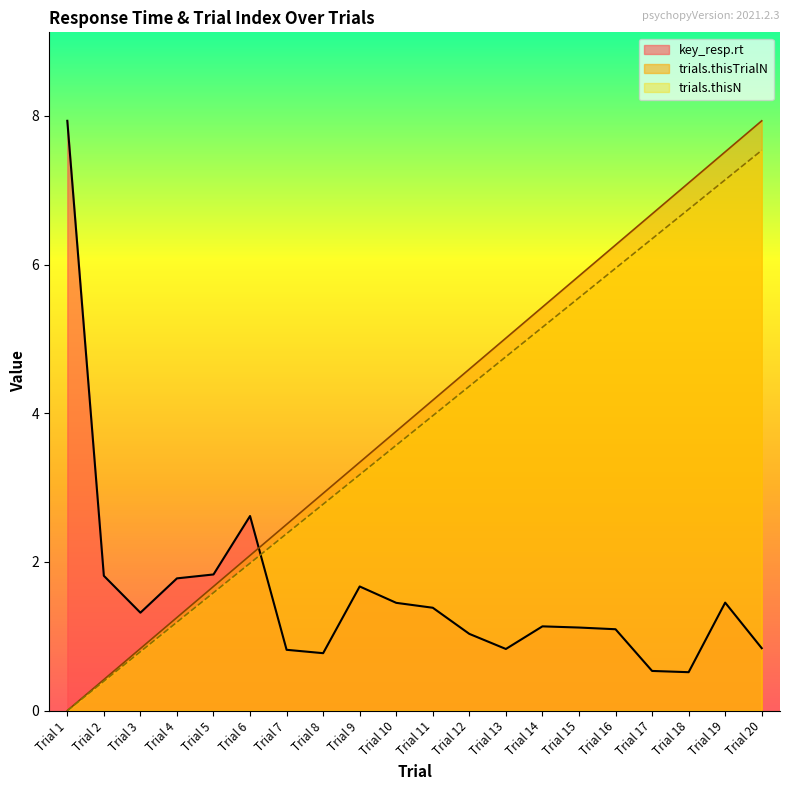

How many lines are shown in the chart?

3